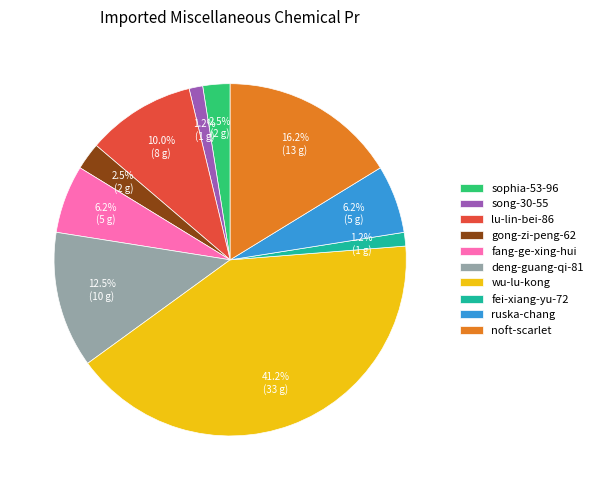

Do gong-zi-peng-62 and noft-scarlet together represent more than half of the pie?

No